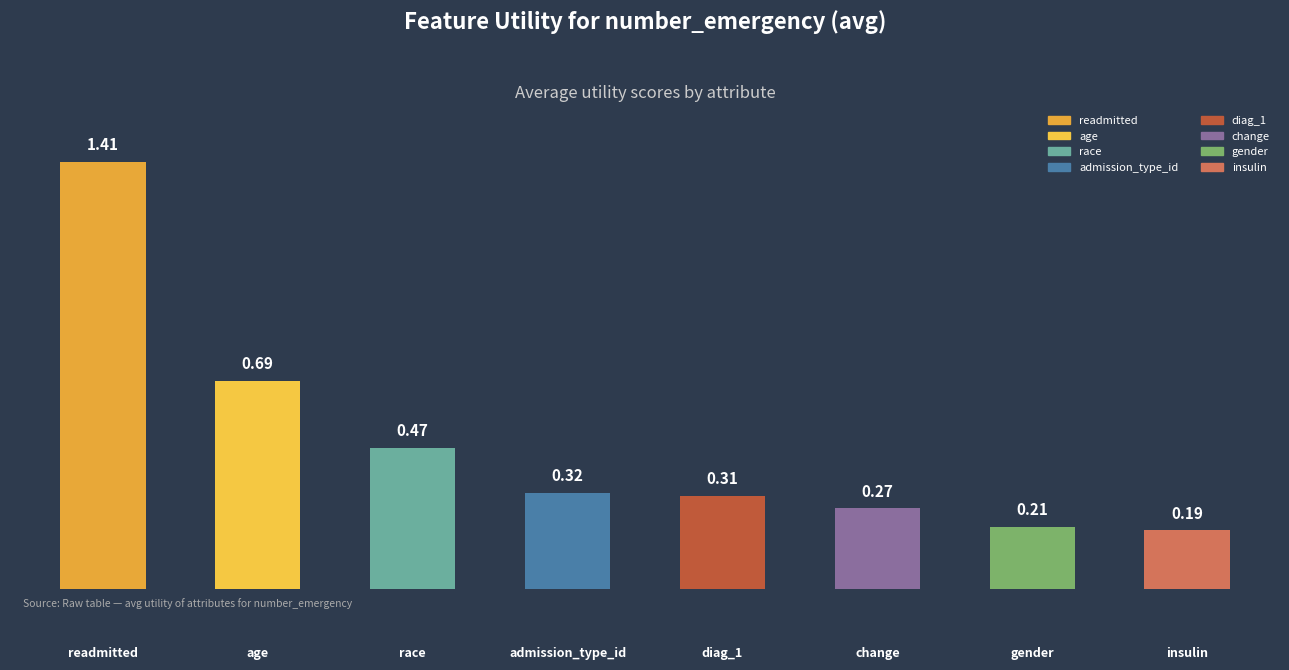

What is the sum of all values?

3.9